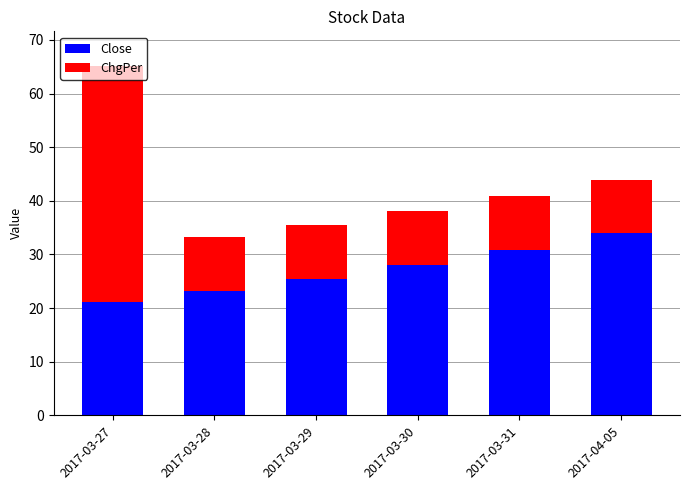

What is the average value of the Close series?

27.1